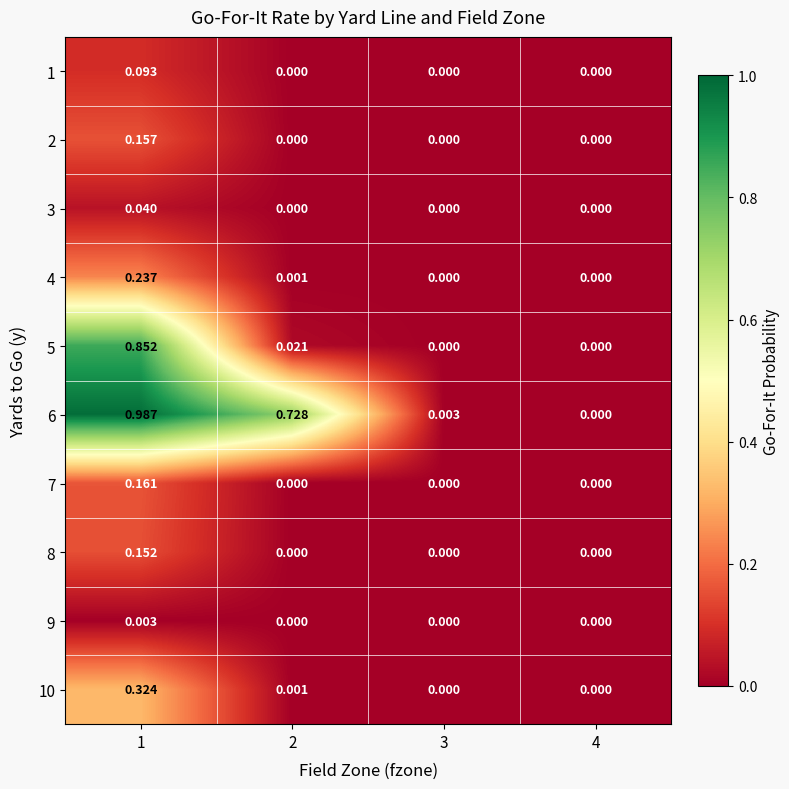

What is the difference between the highest and lowest values at 1?

1.0